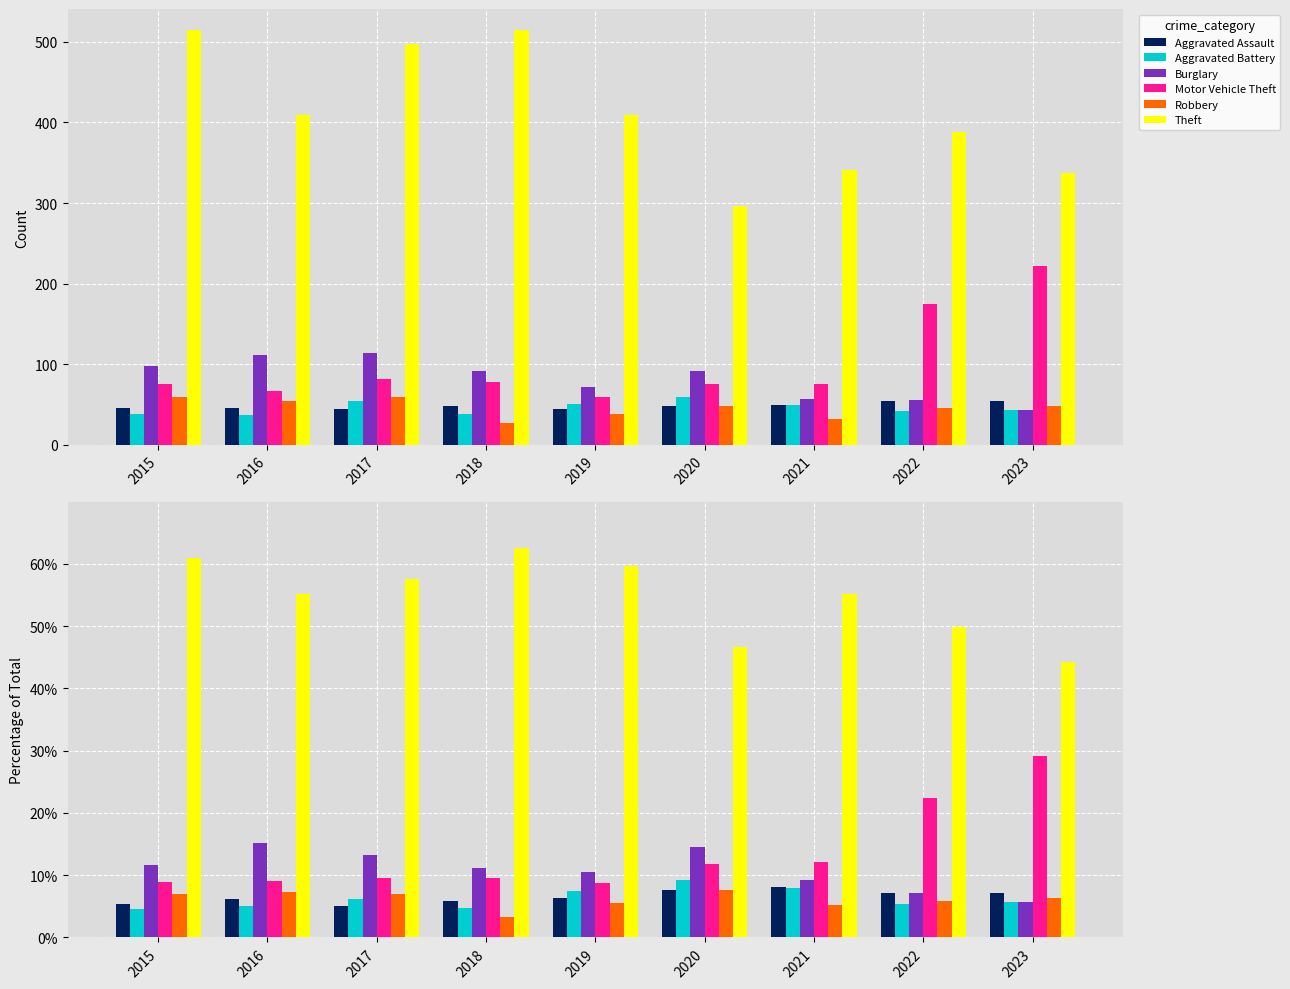

What is the spread (max minus min) of values at 2023?

38.6